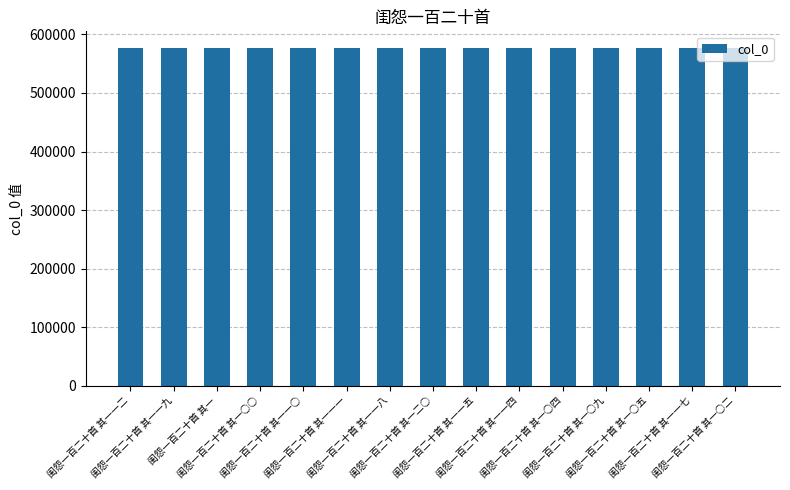

What is the change in value from 闺怨一百二十首 其一一一 to 闺怨一百二十首 其一○五?

-6